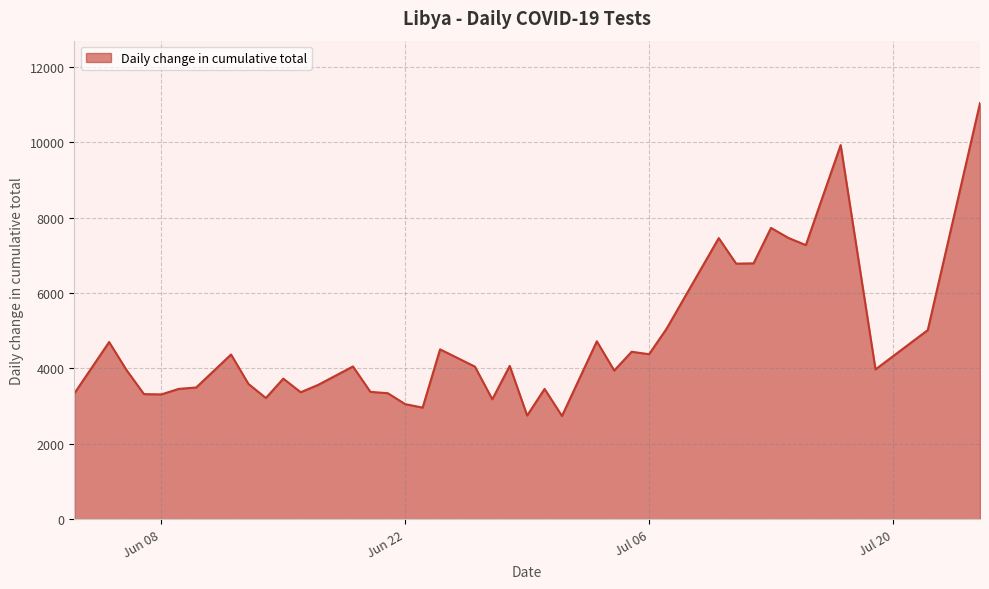

Count the number of categories in the chart.

40